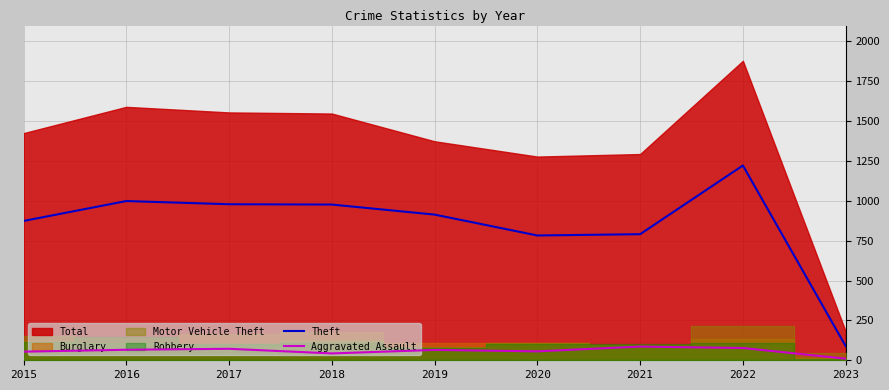

What value does the Theft series have at 2020, to the nearest 10?

780